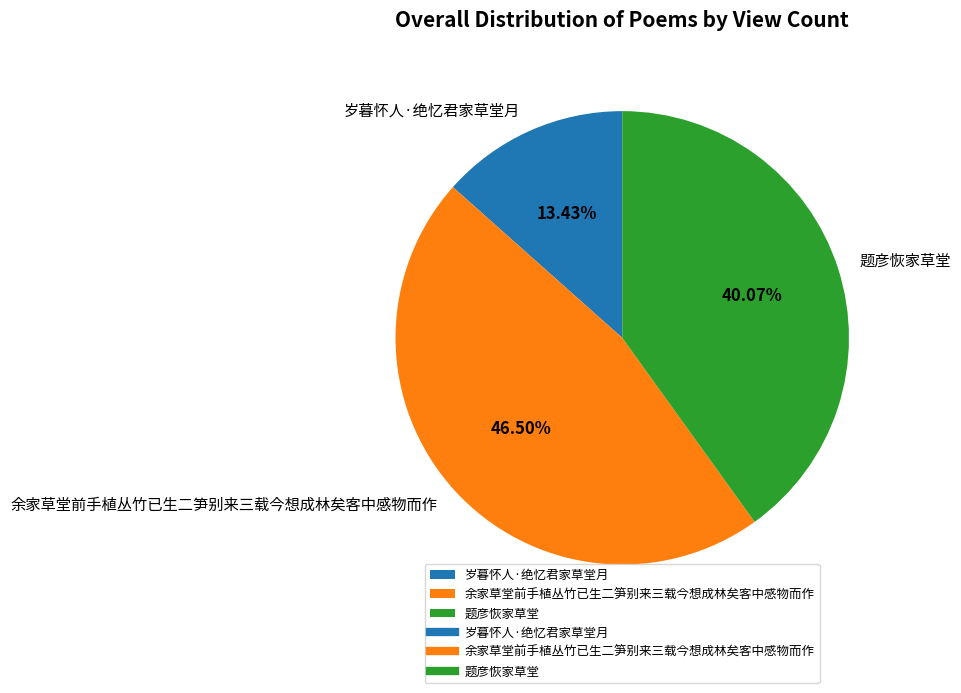

Approximately how many times larger is the value at 余家草堂前手植丛竹已生二笋别来三载今想成林矣客中感物而作 compared to 题彦恢家草堂?

1.2